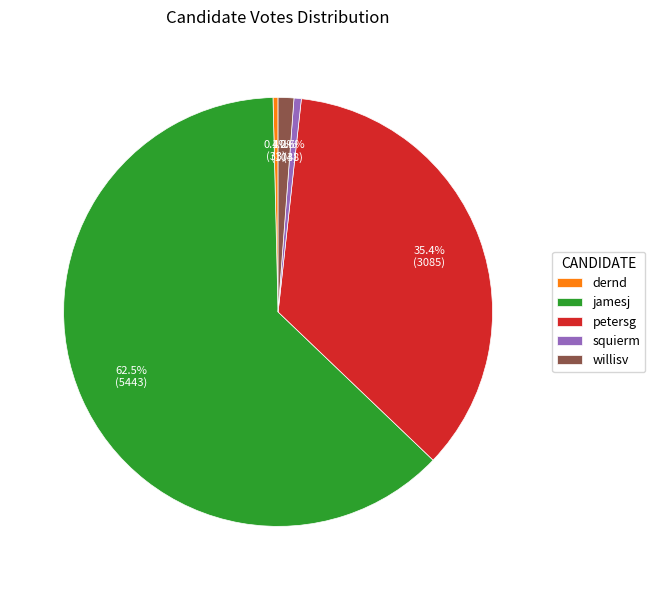

Between jamesj and squierm, which is larger?

jamesj